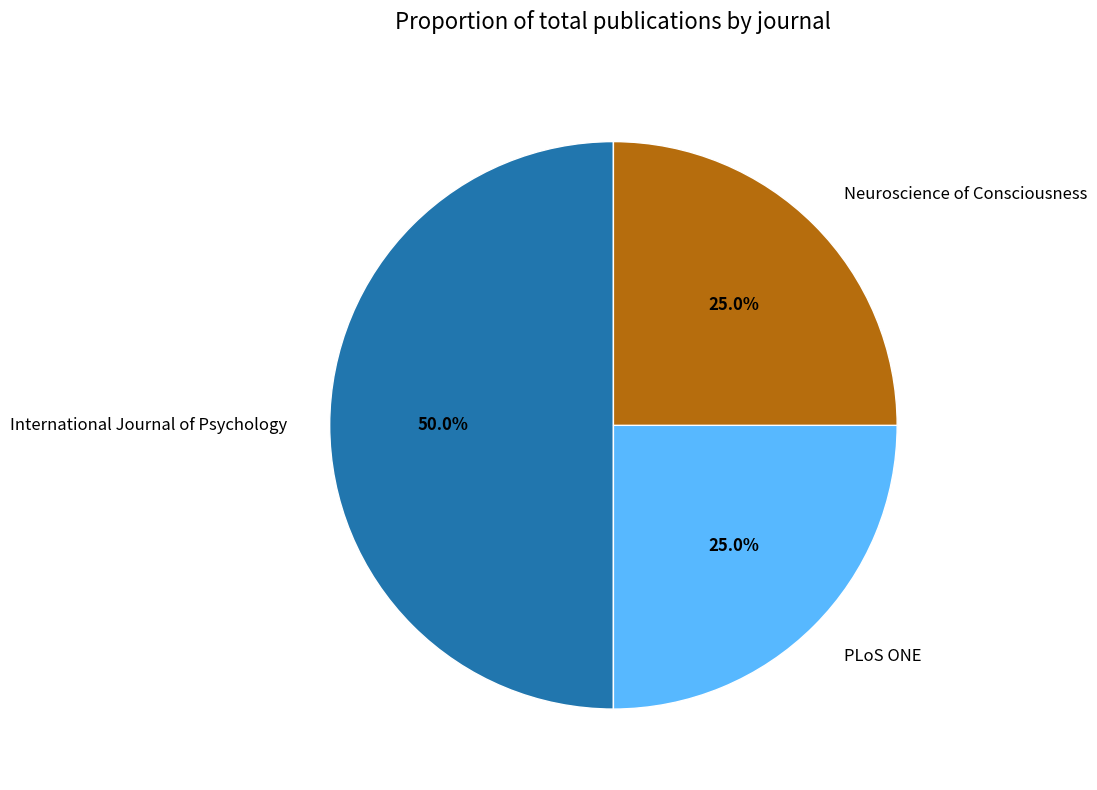

Is PLoS ONE the majority of the pie?

No